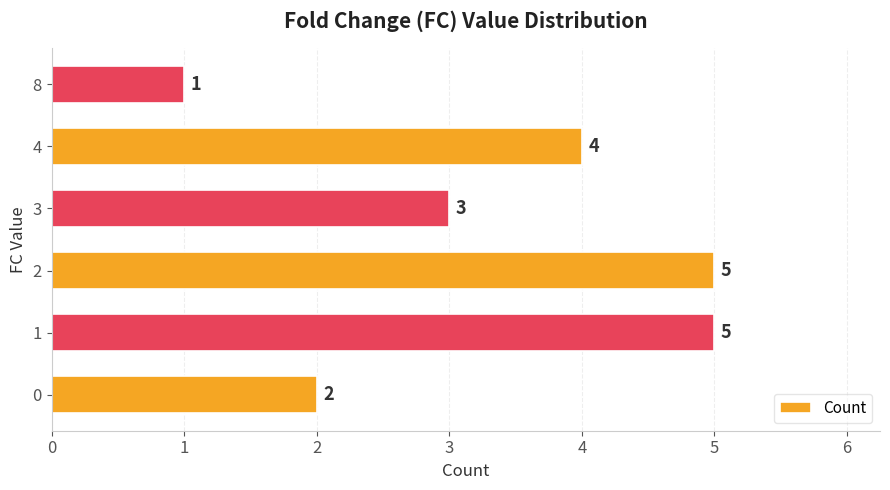

What is the smallest value displayed?

1